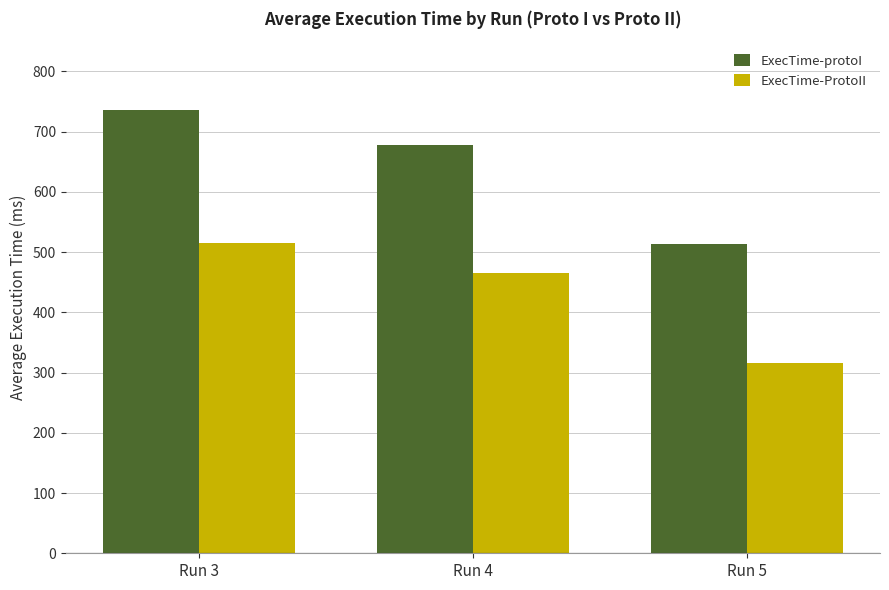

Reading right to left, list all the values displayed in this chart.

ExecTime-protoI: Run 5=513.1	Run 4=678.3	Run 3=735.6
ExecTime-ProtoII: Run 5=316.1	Run 4=465.1	Run 3=514.9